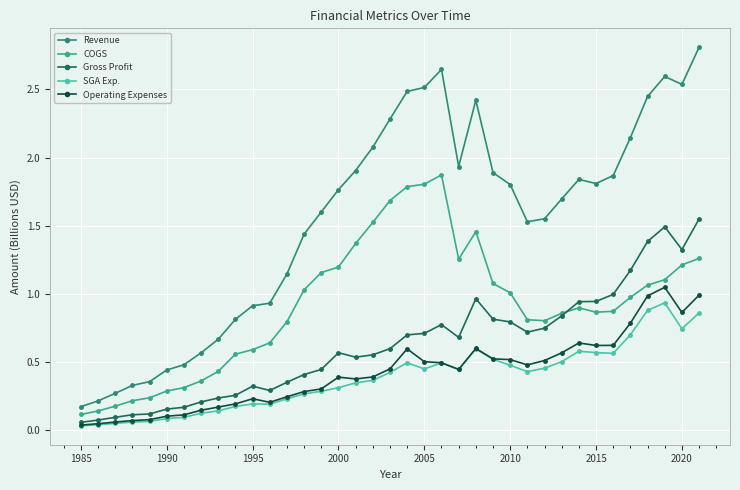

What is the maximum value shown in the chart?

2.8